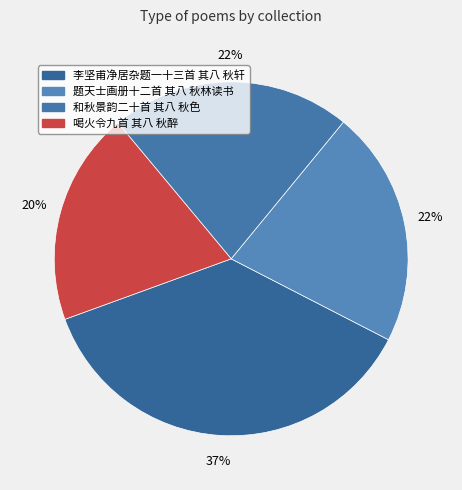

To the nearest percent, what is the difference between the 李坚甫净居杂题一十三首 其八 秋轩 and 喝火令九首 其八 秋醉 slice percentages?

17%